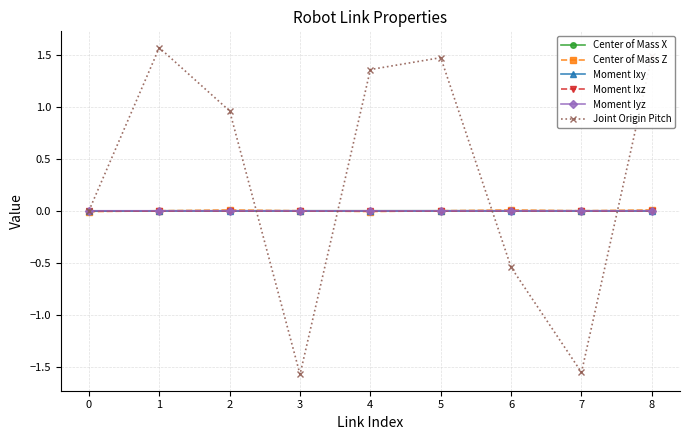

True or false: Joint Origin Pitch has a value of 1.5 at 8.

True